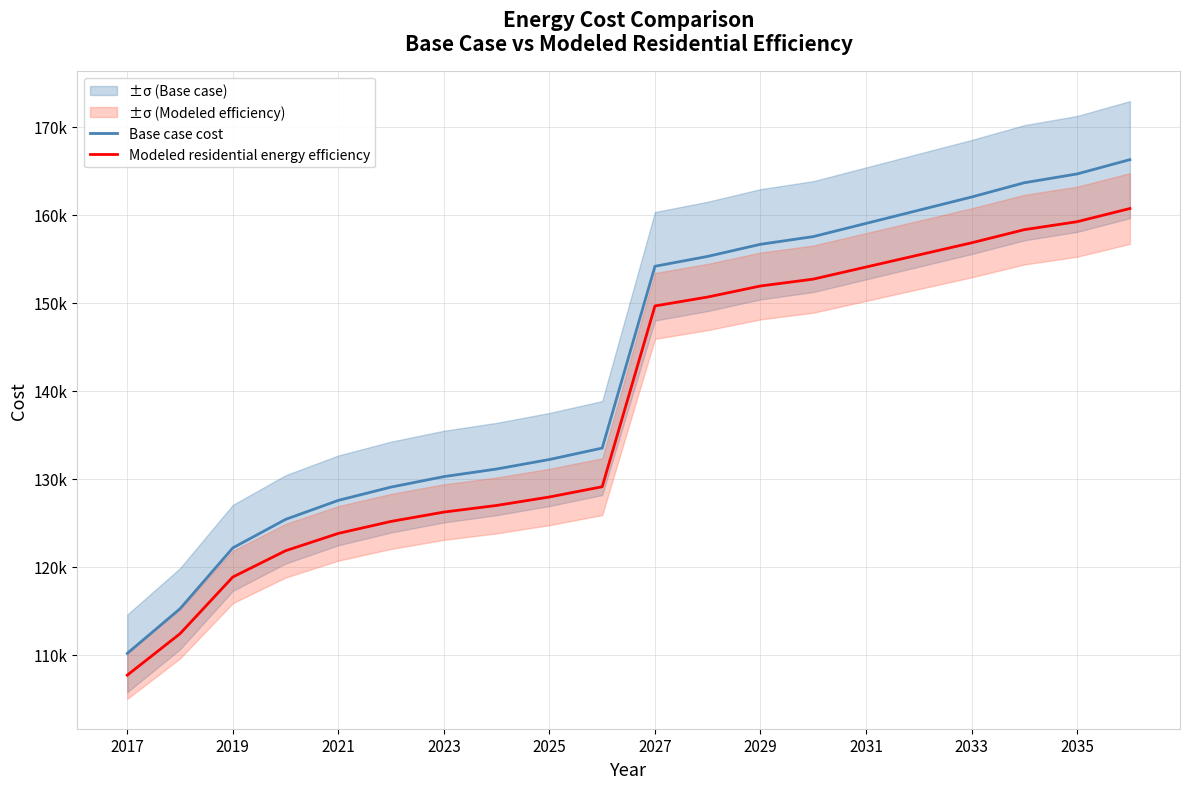

At which label does Modeled residential energy efficiency reach its minimum?

2017